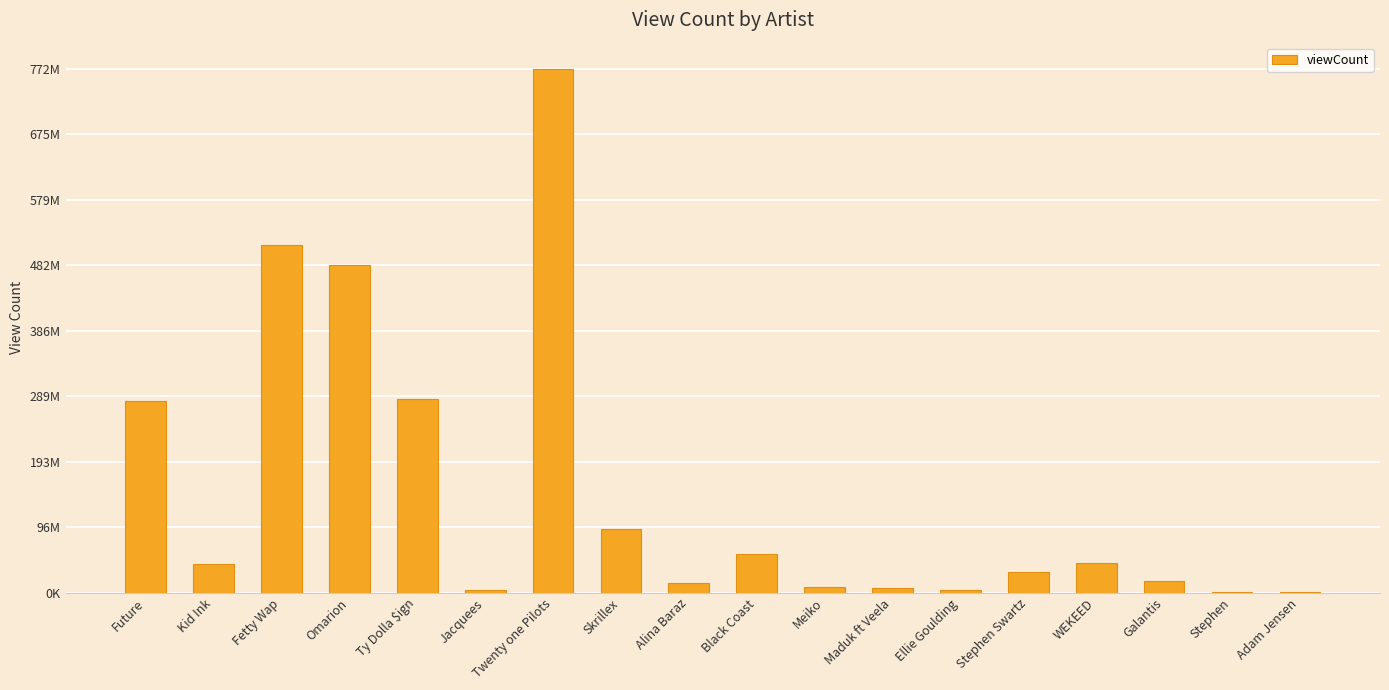

Reading right to left, transcribe all the data shown in this chart.

Adam Jensen=837632	Stephen=865926	Galantis=17333061	WEKEED=44005025	Stephen Swartz=29695785	Ellie Goulding=3811366	Maduk ft Veela=6672731	Meiko=7765570	Black Coast=56380415	Alina Baraz=13750690	Skrillex=94305479	Twenty one Pilots=772126666	Jacquees=4123335	Ty Dolla $ign=285872969	Omarion=482804020	Fetty Wap=512752669	Kid Ink=41718894	Future=282772223